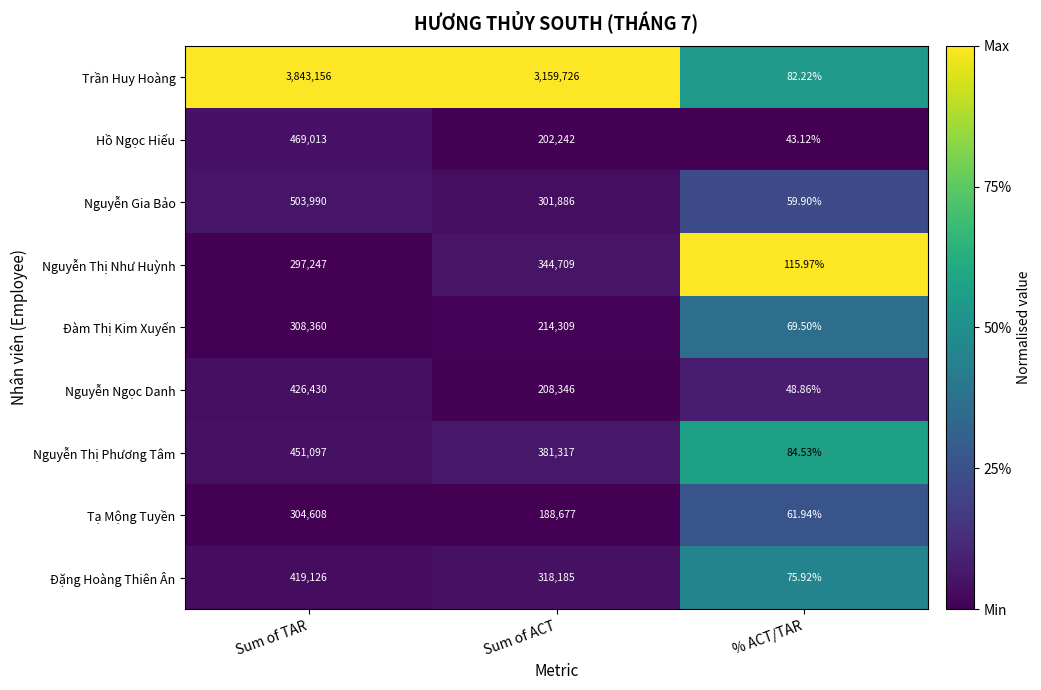

Which category has the lowest value across all series?

% ACT/TAR